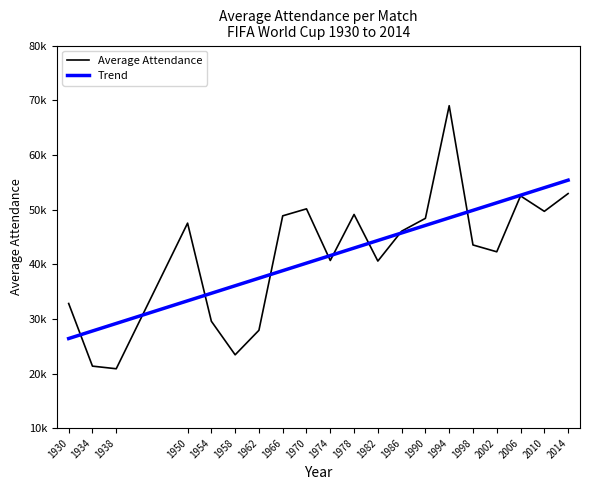

What is the value of the Average Attendance point at the 20th from the left?

52918.0